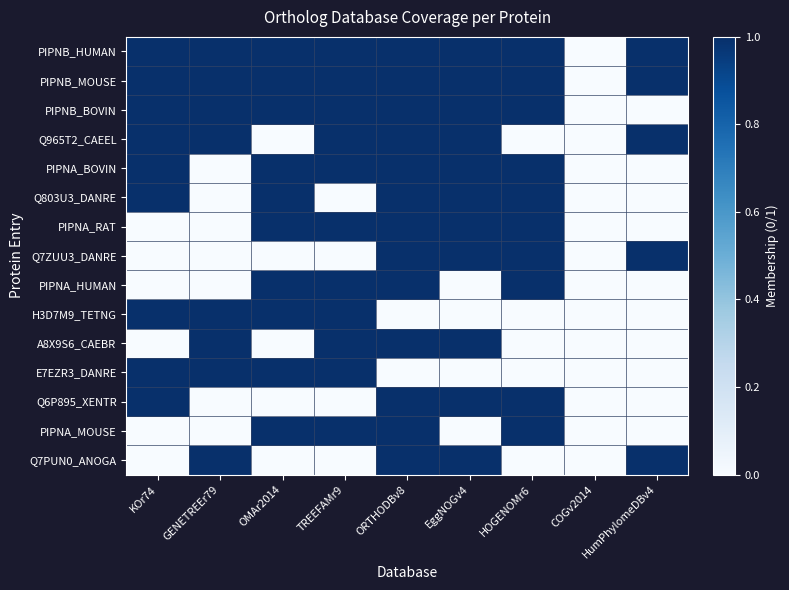

Between OMAr2014 and HOGENOMr6, which is larger?

OMAr2014